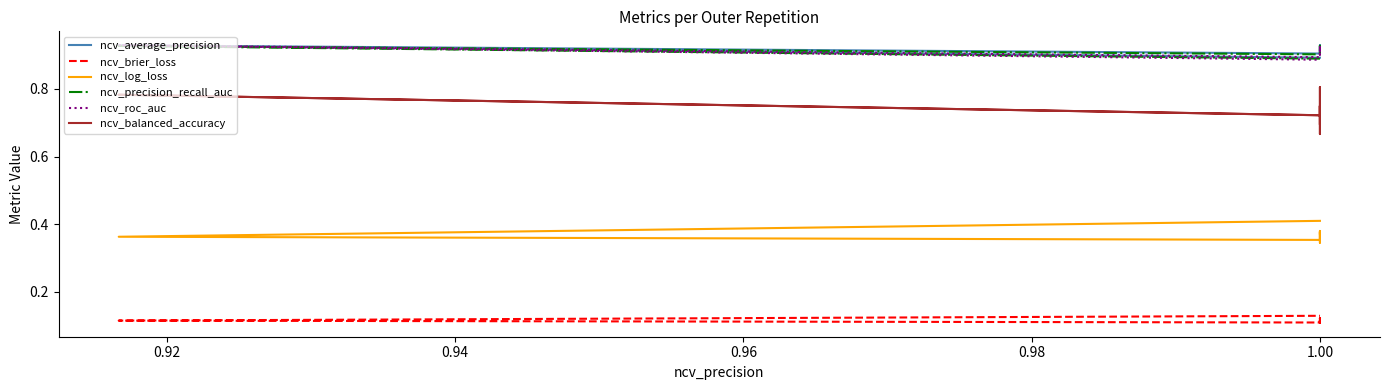

What are all the series names shown in the legend?

ncv_average_precision, ncv_brier_loss, ncv_log_loss, ncv_precision_recall_auc, ncv_roc_auc, ncv_balanced_accuracy